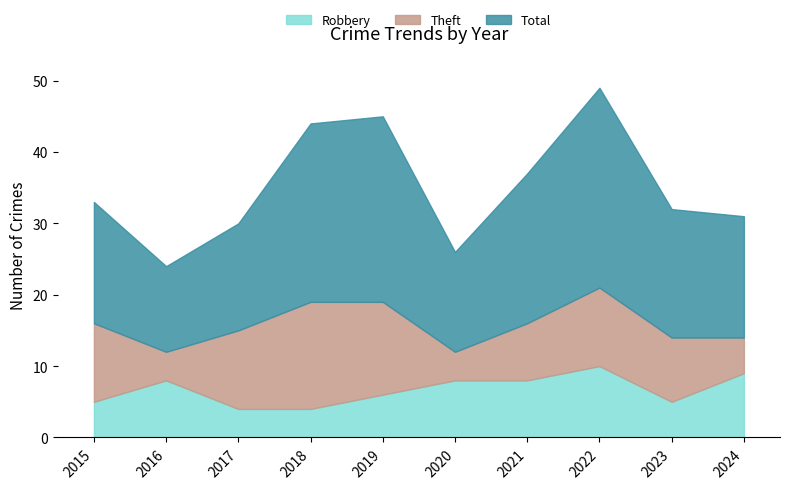

List the series in order of their peak value, highest first.

Total, Theft, Robbery